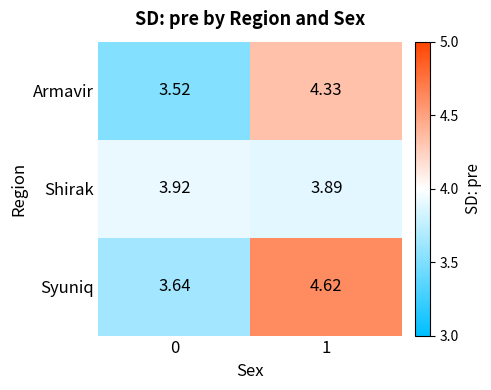

Rank the series by their maximum value, from highest to lowest.

Syuniq, Armavir, Shirak